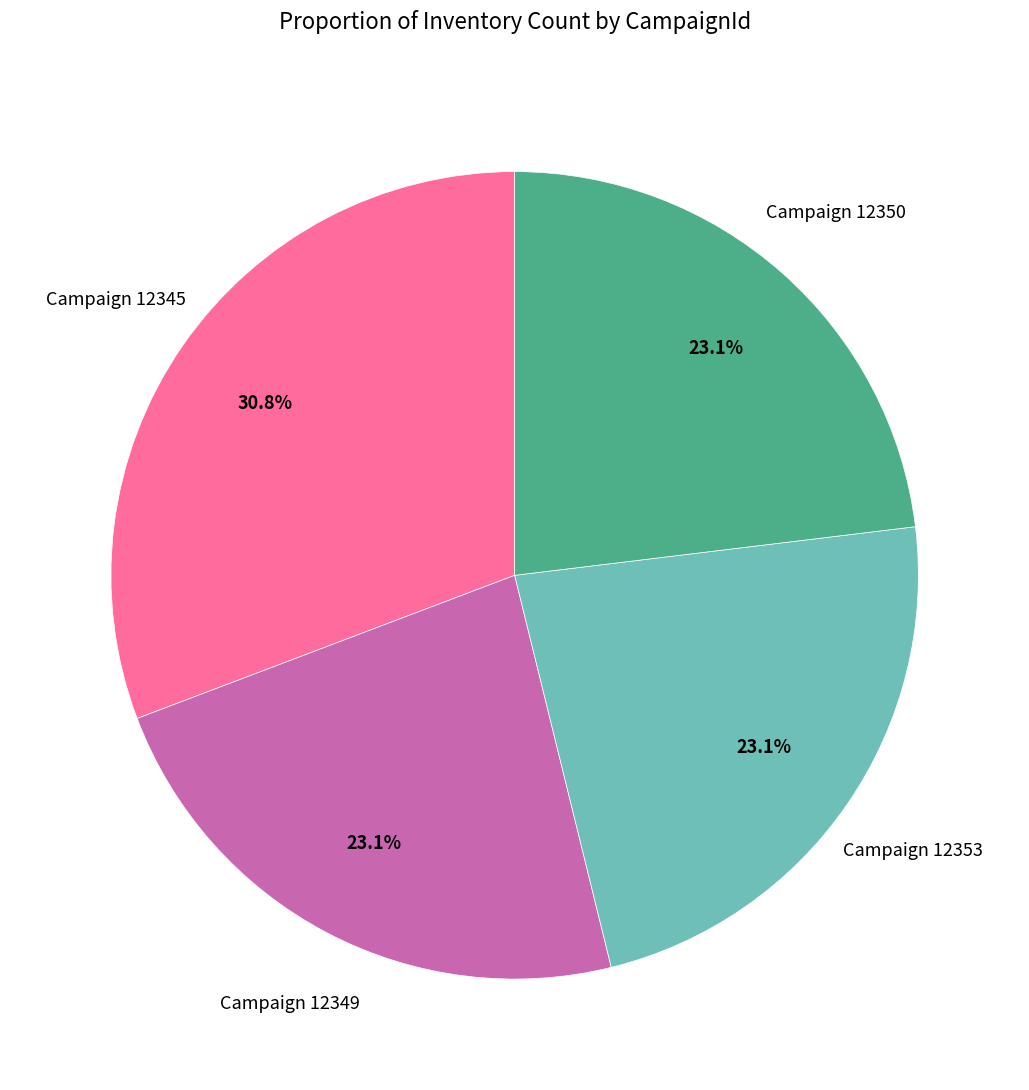

How many segments does this pie chart have?

4